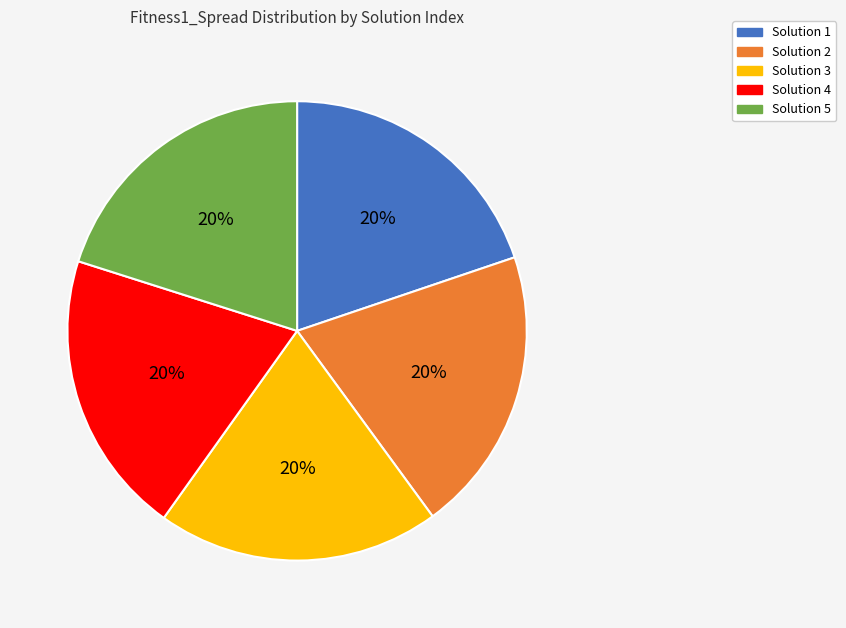

Count the number of slices in the pie.

5